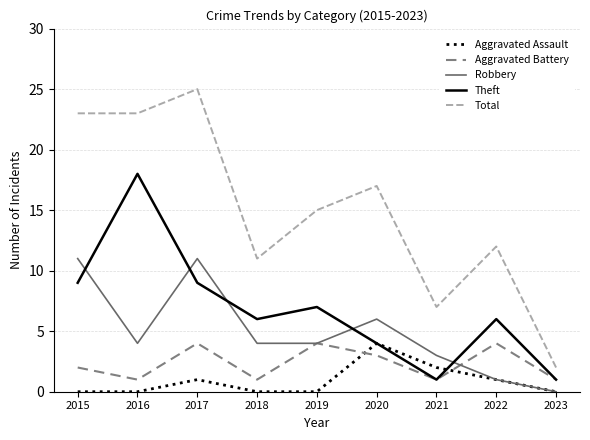

Reading right to left, list all the values displayed in this chart.

Aggravated Assault: 2023=0	2022=1	2021=2	2020=4	2019=0	2018=0	2017=1	2016=0	2015=0
Aggravated Battery: 2023=1	2022=4	2021=1	2020=3	2019=4	2018=1	2017=4	2016=1	2015=2
Robbery: 2023=0	2022=1	2021=3	2020=6	2019=4	2018=4	2017=11	2016=4	2015=11
Theft: 2023=1	2022=6	2021=1	2020=4	2019=7	2018=6	2017=9	2016=18	2015=9
Total: 2023=2	2022=12	2021=7	2020=17	2019=15	2018=11	2017=25	2016=23	2015=23